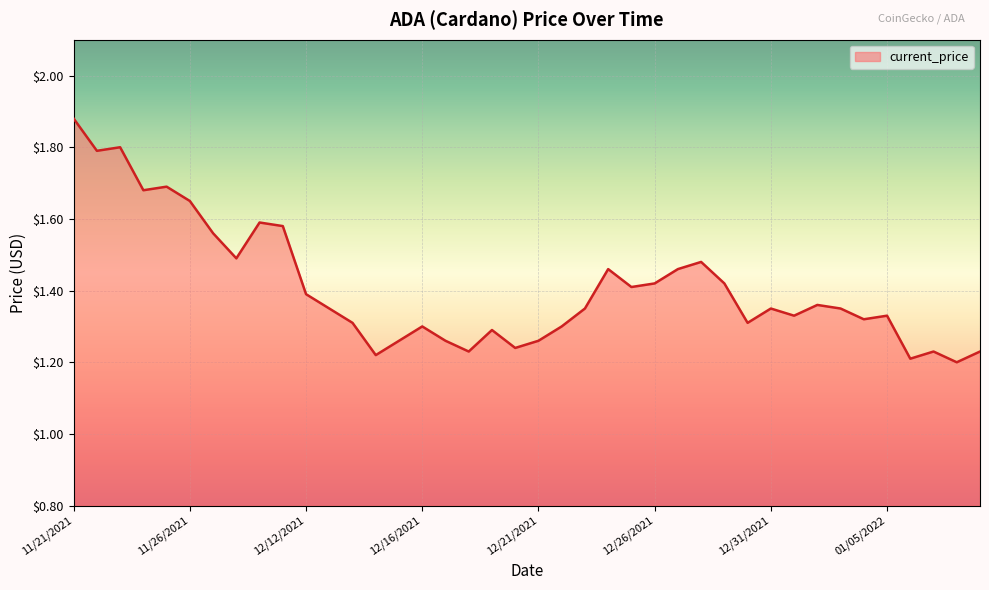

What is the difference between the maximum and minimum values?

0.7